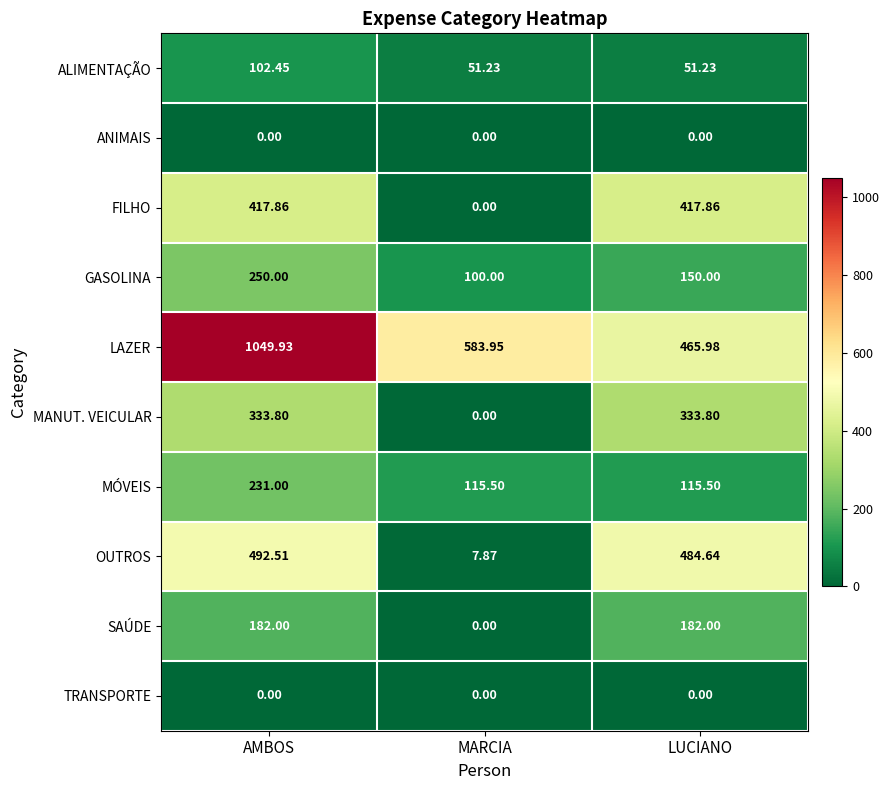

Which category has the highest value across all series?

AMBOS